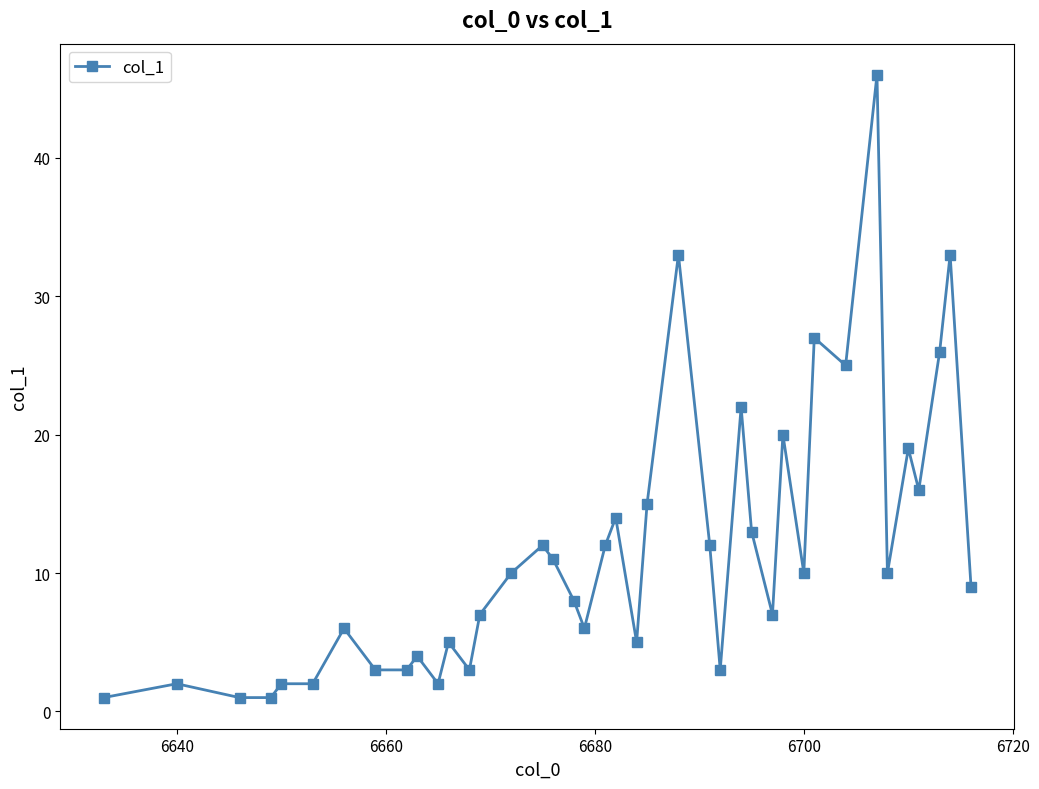

What is the difference between the second highest and minimum values?

32